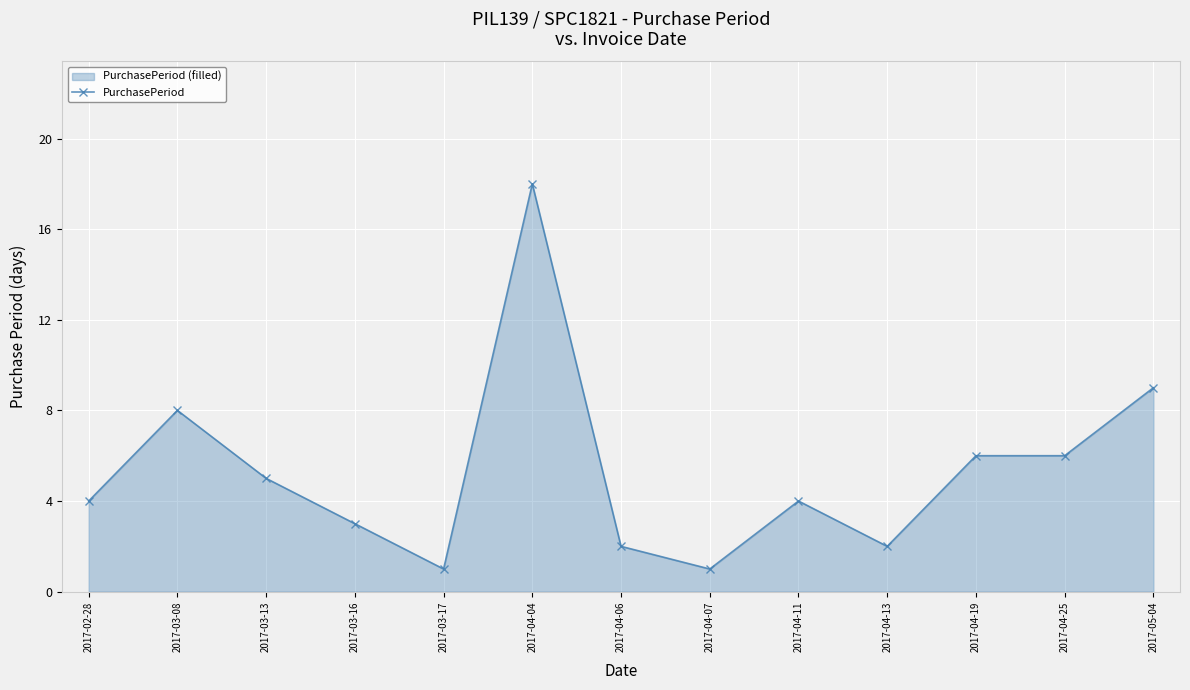

Which label corresponds to the largest value in the chart?

2017-04-04